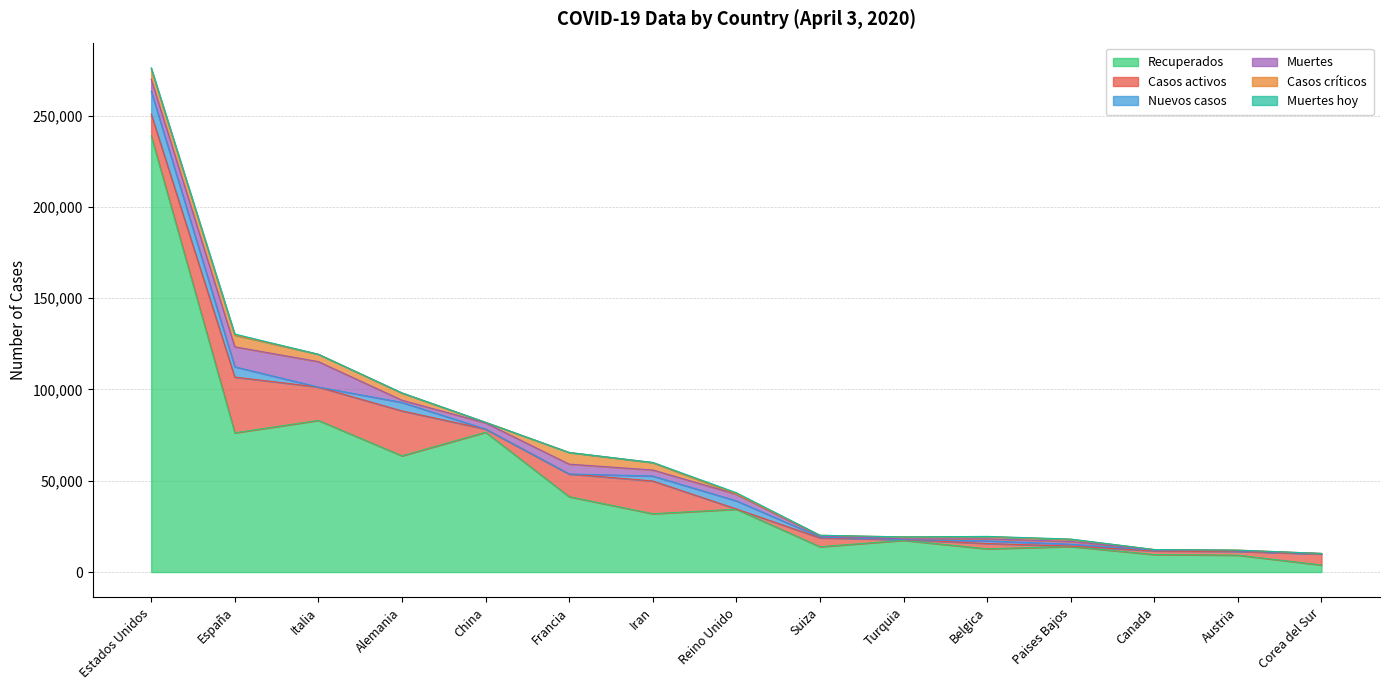

How many data points in Muertes hoy are above 37?

7